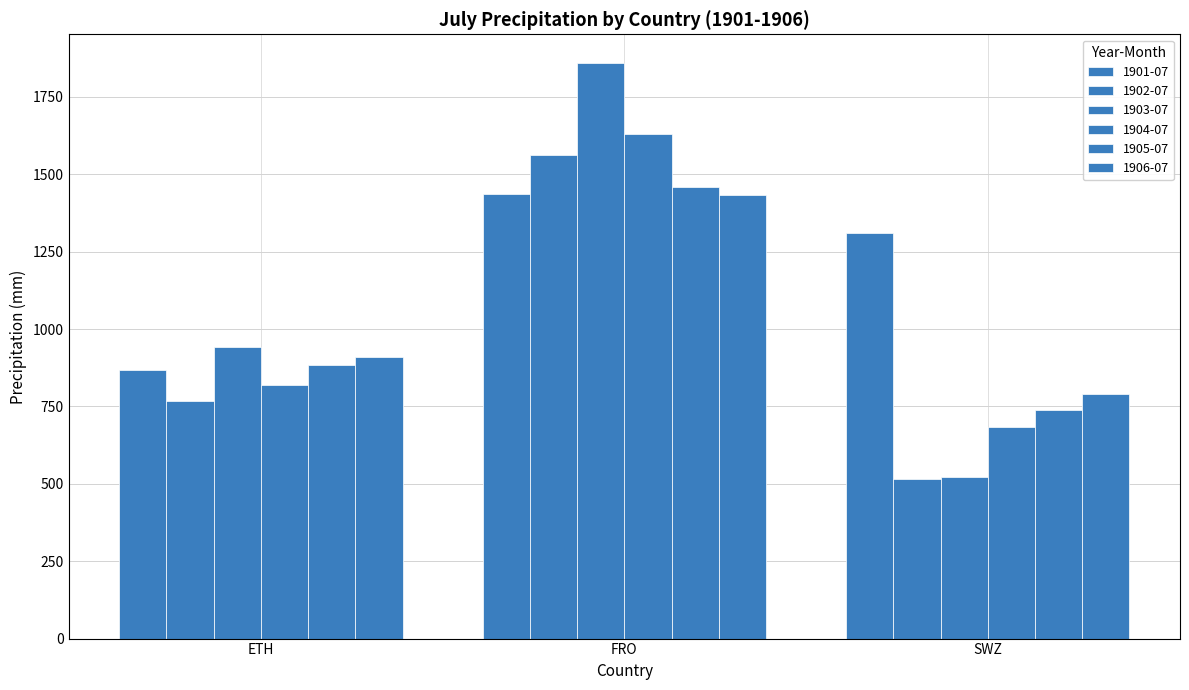

Reading left to right, what are all the values shown in this chart?

1901-07: 866.2	1437.7	1311.9
1902-07: 766.1	1562.9	516.4
1903-07: 941.5	1859.4	523.3
1904-07: 819.5	1628.8	685.1
1905-07: 884.4	1458.2	738.0
1906-07: 908.8	1431.5	791.4